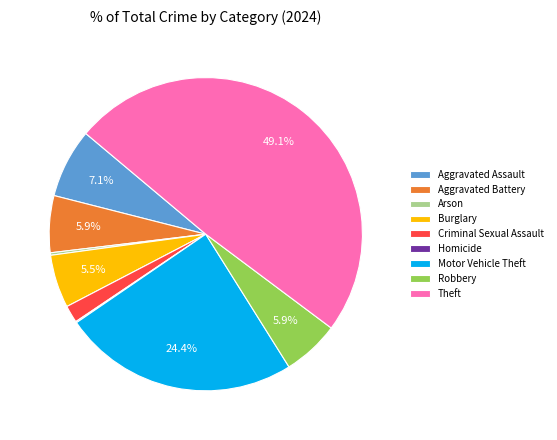

Approximately how many times larger is the value at Motor Vehicle Theft compared to Theft?

0.5